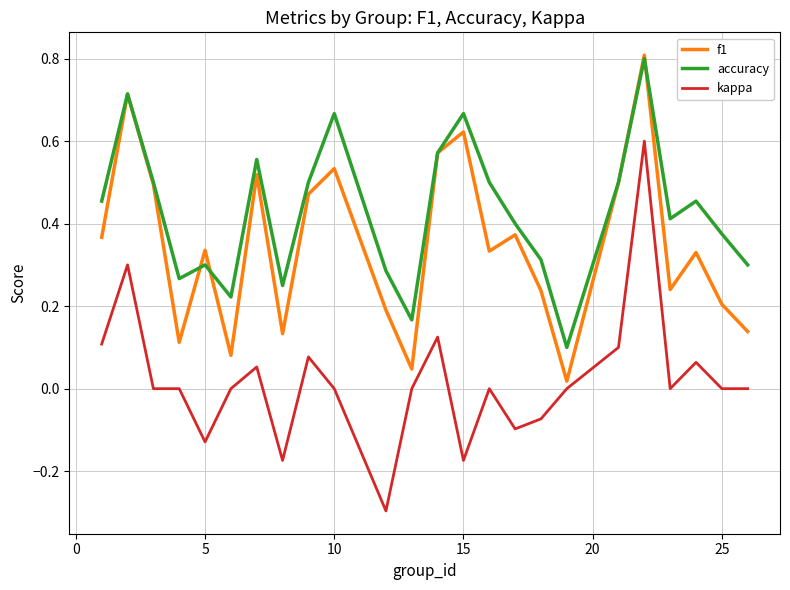

List the series in order of their overall mean, highest first.

accuracy, f1, kappa